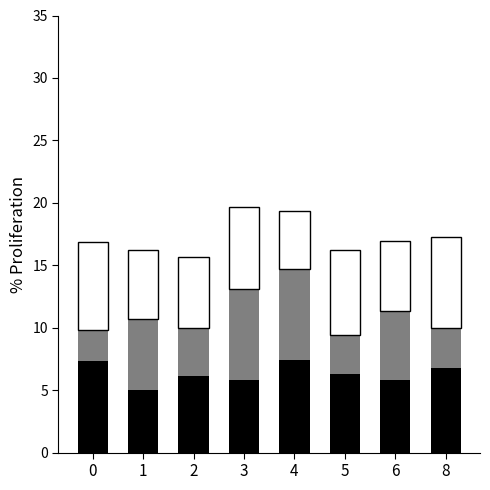

What is the total value across all series at 5?

16.3